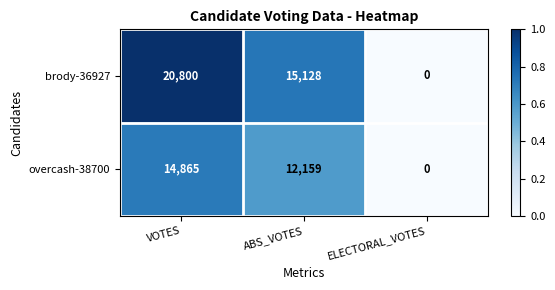

The value of overcash-38700 at ABS_VOTES is 12159. True or false?

True